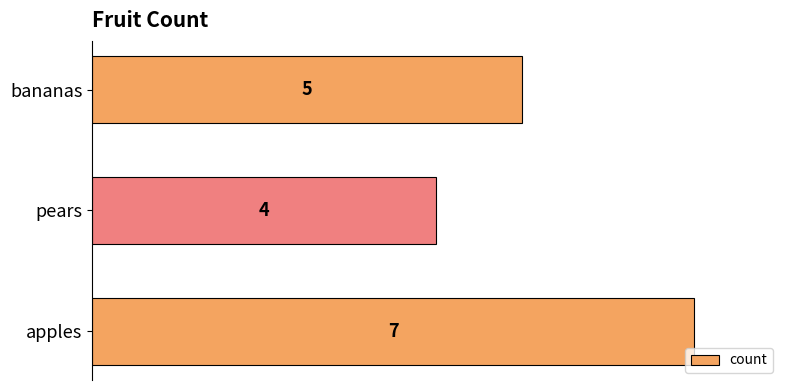

At which category does the chart reach its minimum across all series?

pears